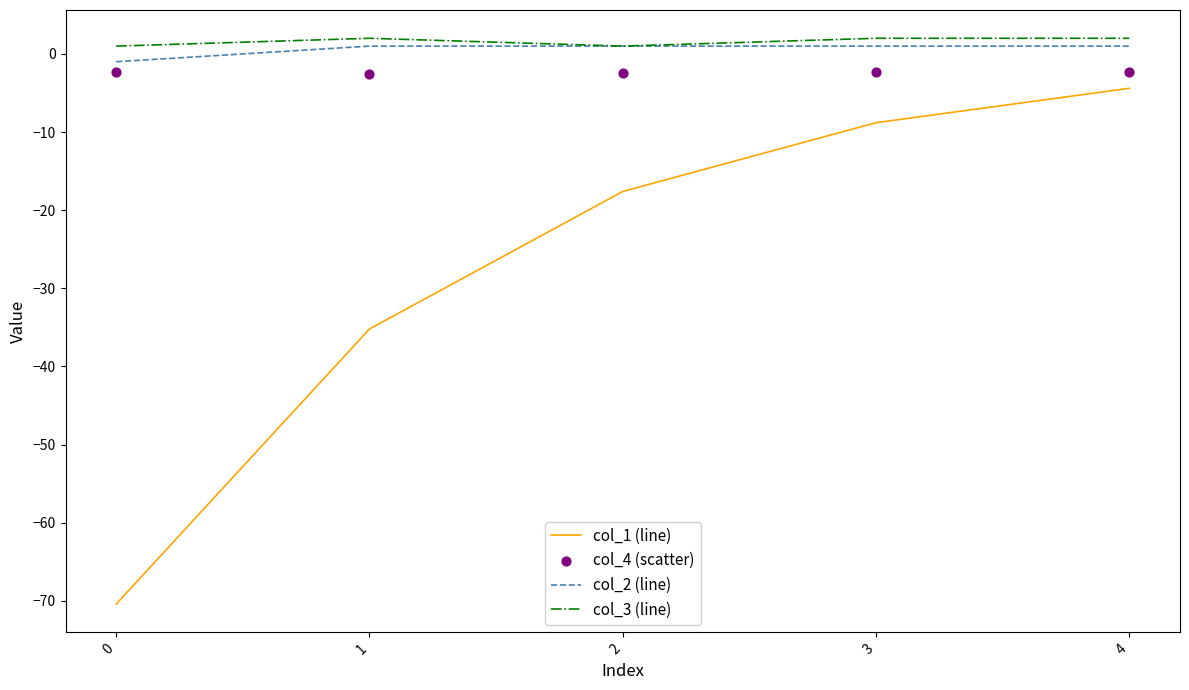

Which series contains the highest Y value?

col_3 (line)